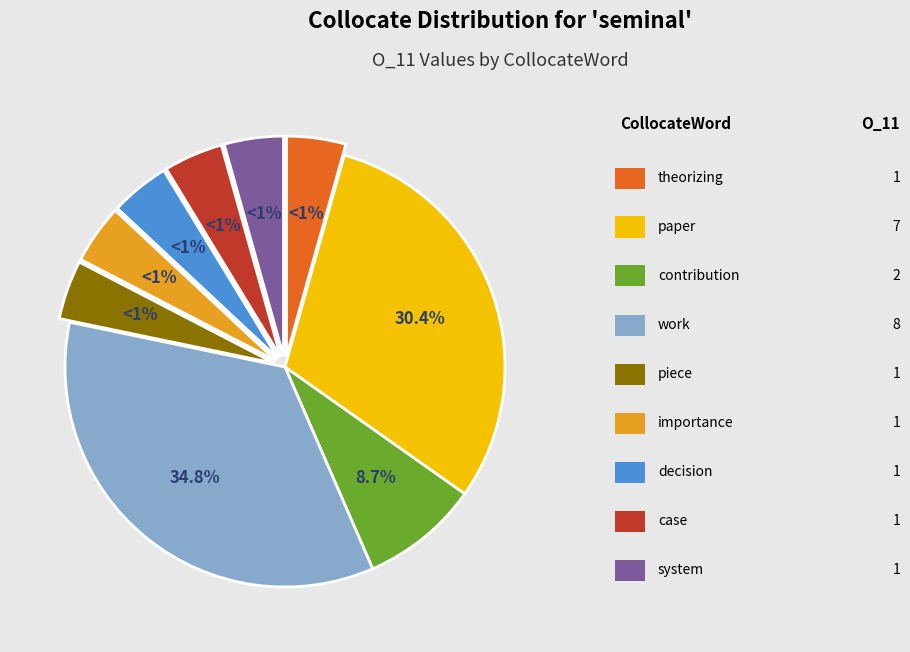

What is the smallest slice in the pie chart?

theorizing (R1=24)